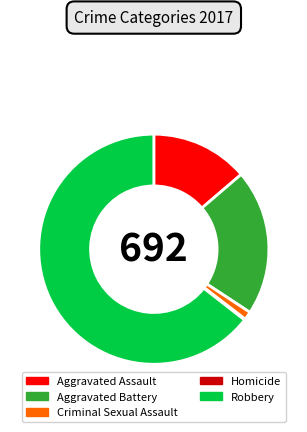

Is there a majority slice in this chart?

Yes